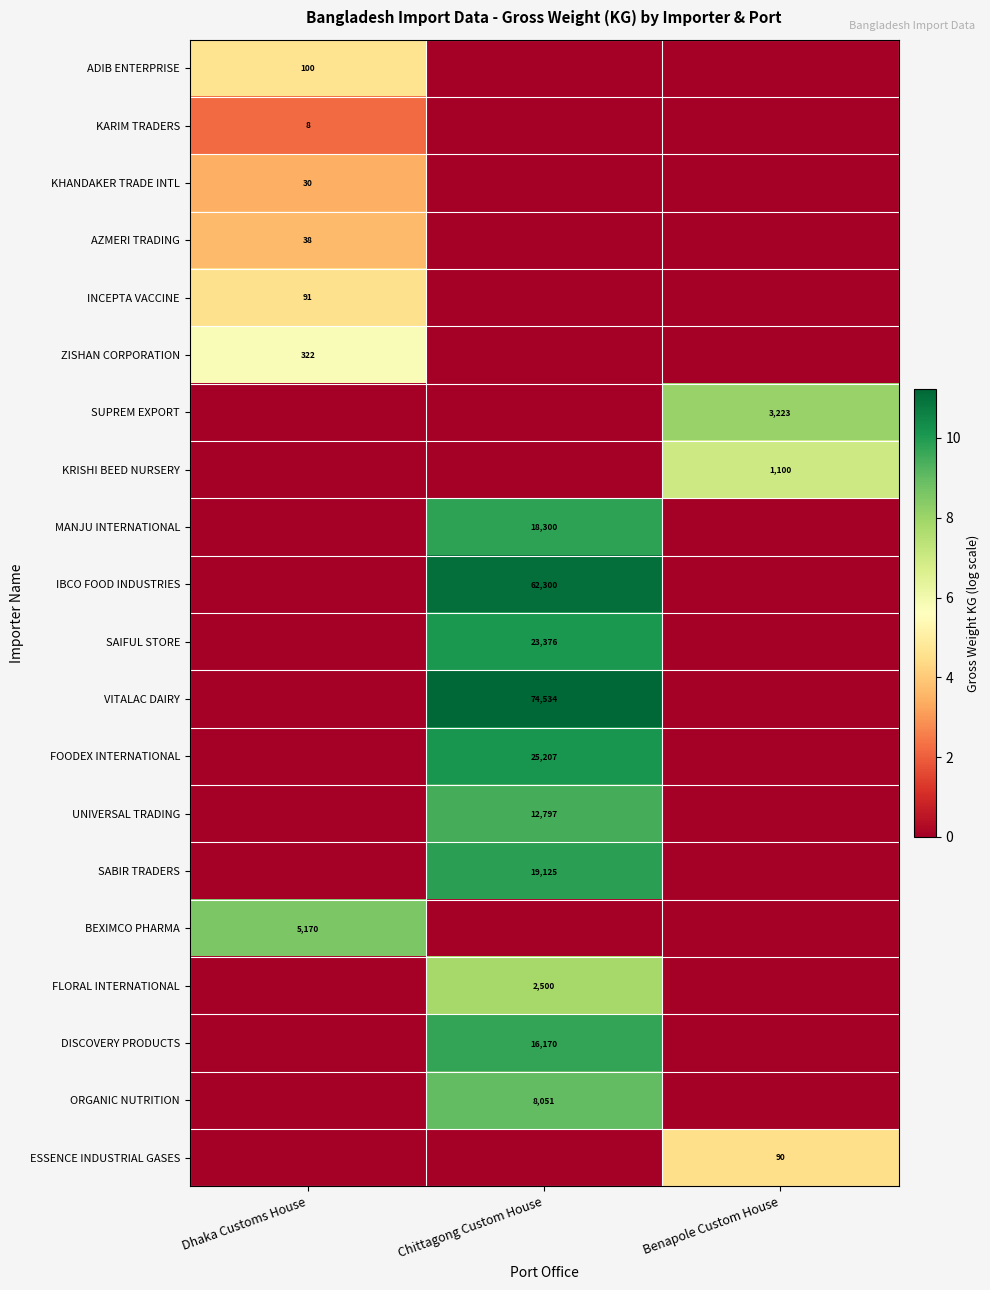

Is the value of KARIM TRADERS at Dhaka Customs House greater than the value of UNIVERSAL TRADING at Chittagong Custom House?

No